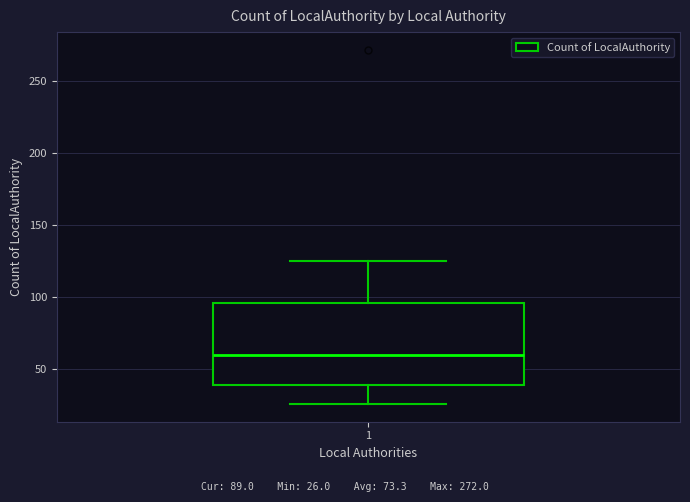

Transcribe this box plot: give where the median line is, the range the box spans, and where the two whiskers end, as read against the y-axis. The values are not printed on the chart, so give them approximately, as read against the axis.

median 60, box 40 to 95, whiskers 25 to 125